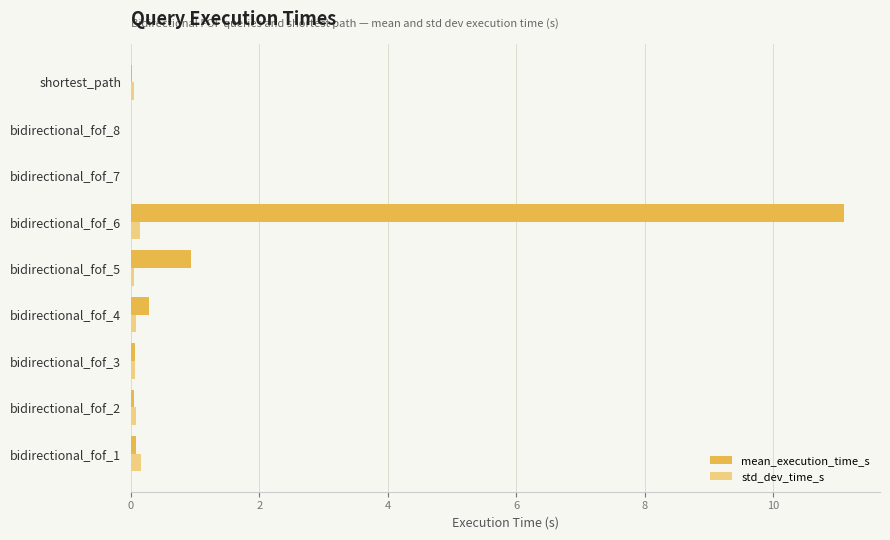

Which label corresponds to the largest value in the chart?

bidirectional_fof_6